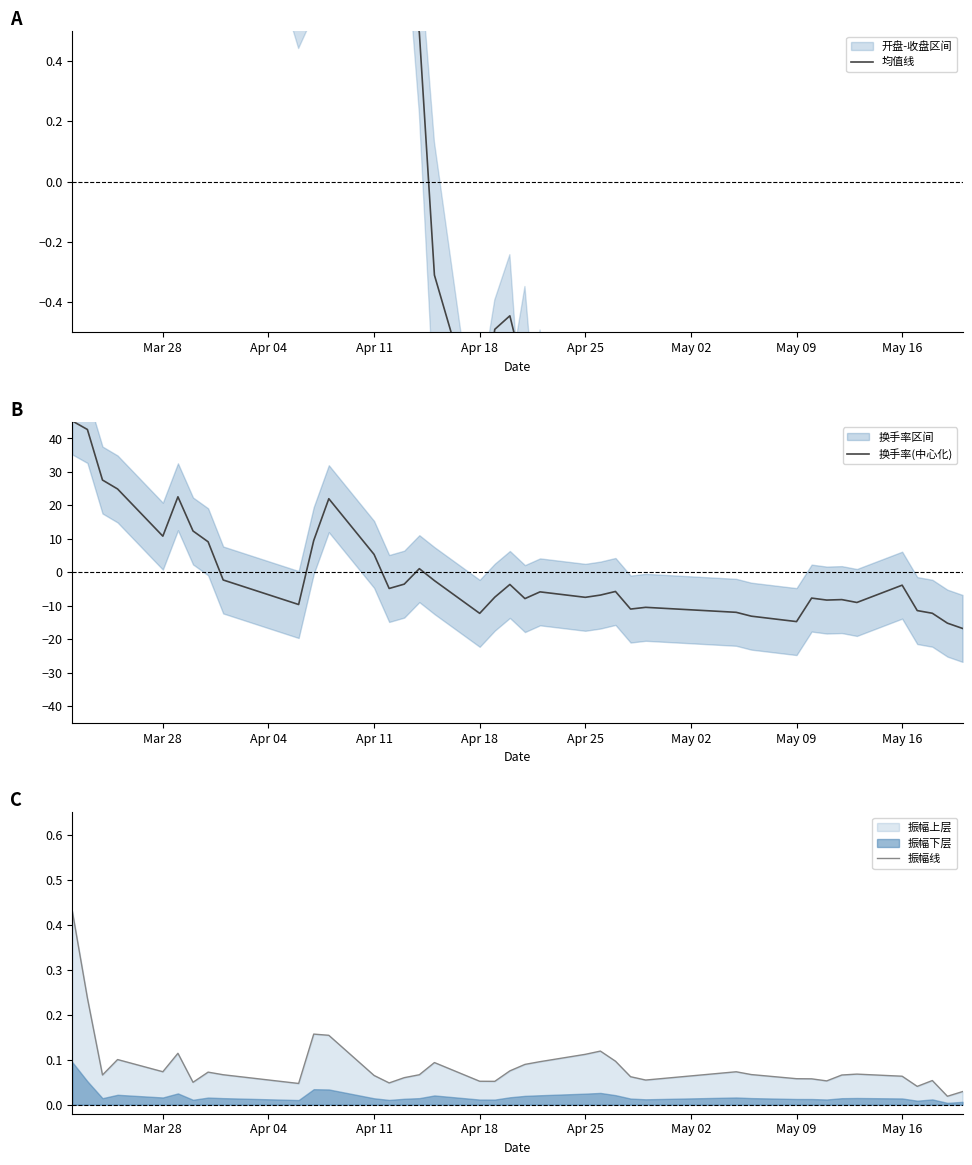

In 换手率(中心化), how many points are lower than both neighbors (excluding endpoints)?

10